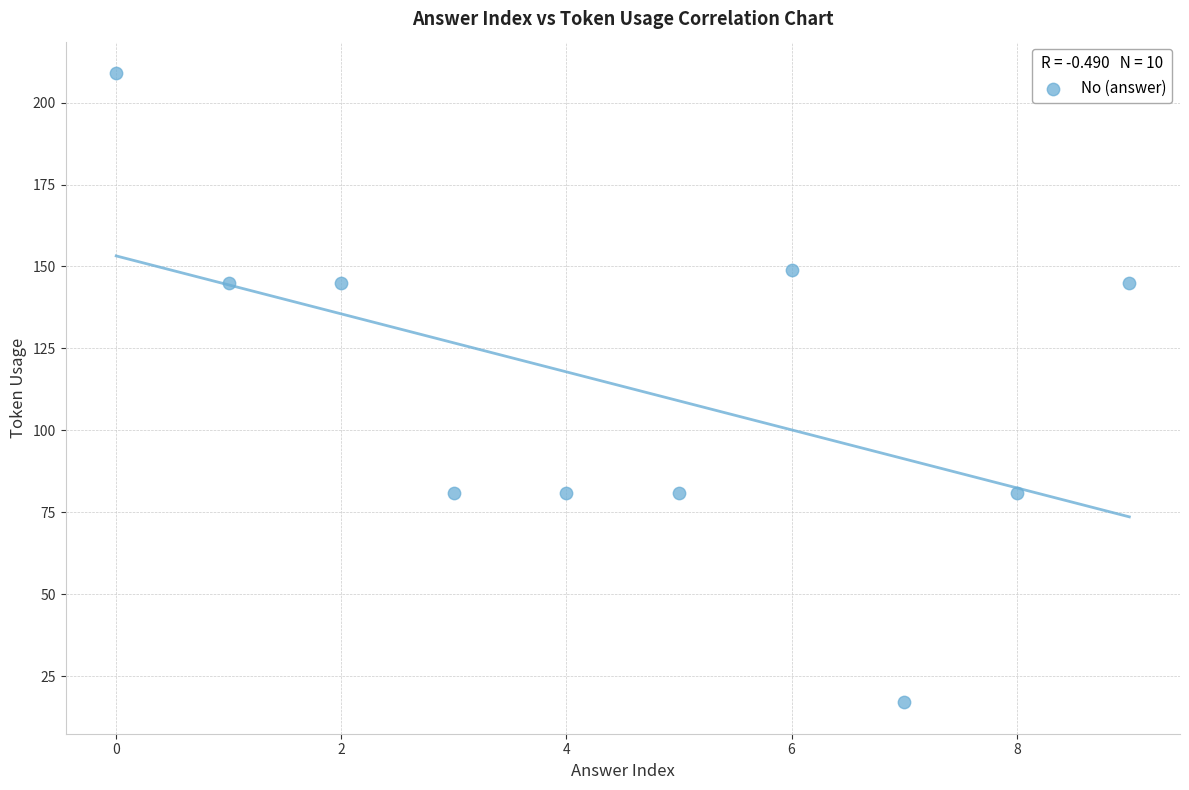

What is the average Y value?

113